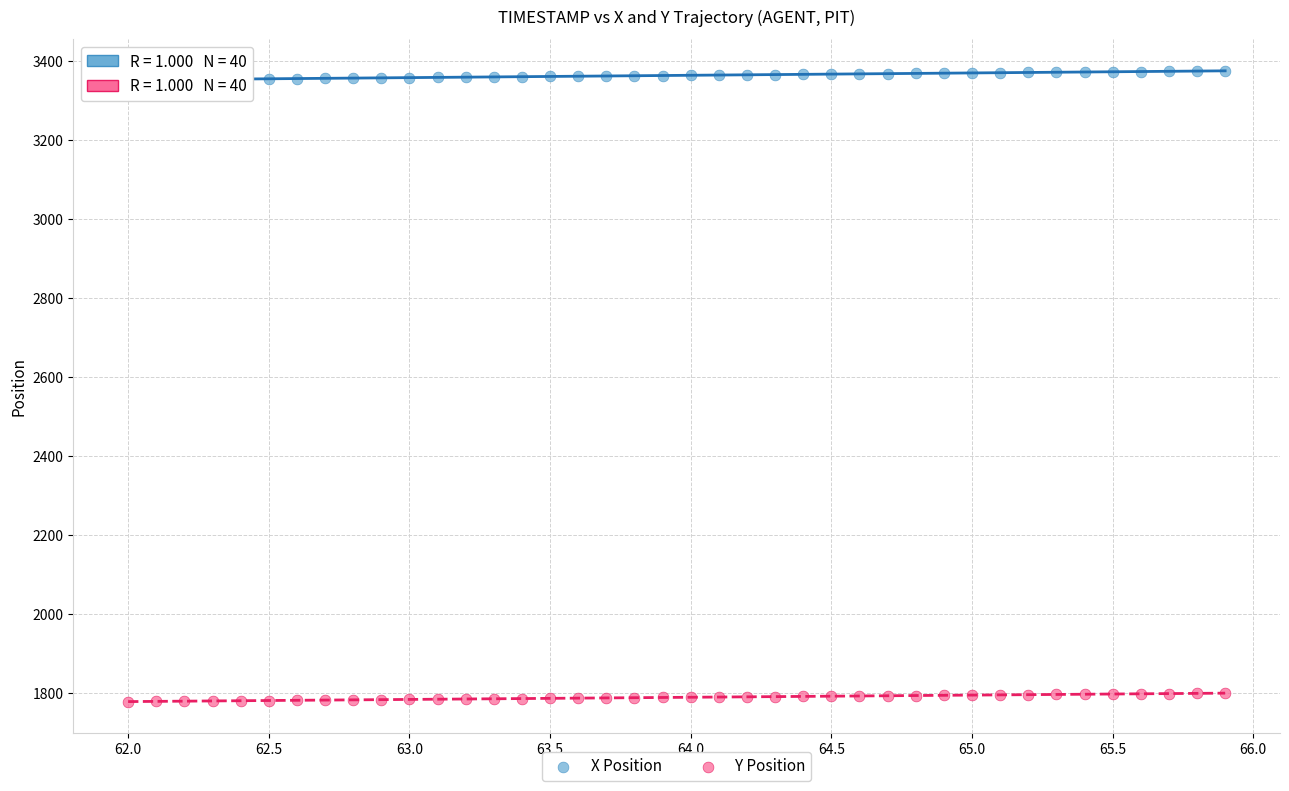

Which series contains the highest Y value?

X Position